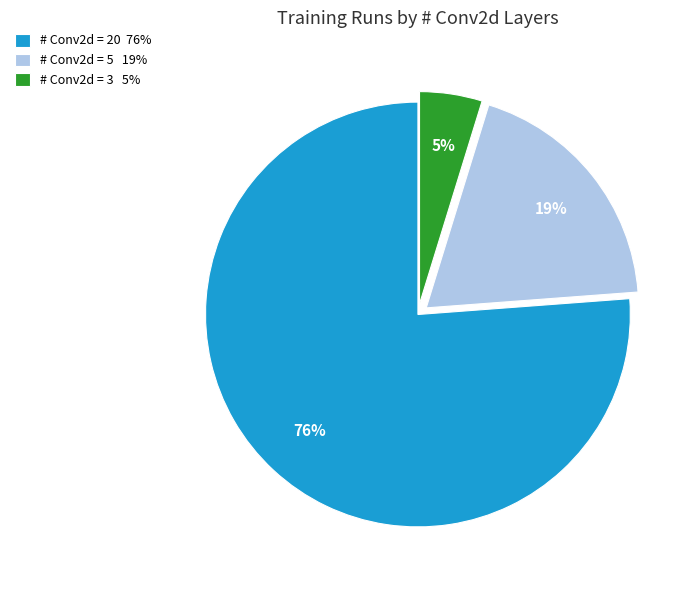

The # Conv2d = 3 5% slice represents 76% of the pie. True or false?

True